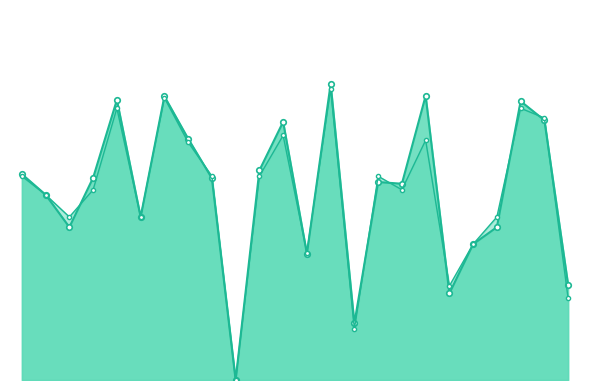

True or false: f1_line has more than 0 interior local peaks.

True